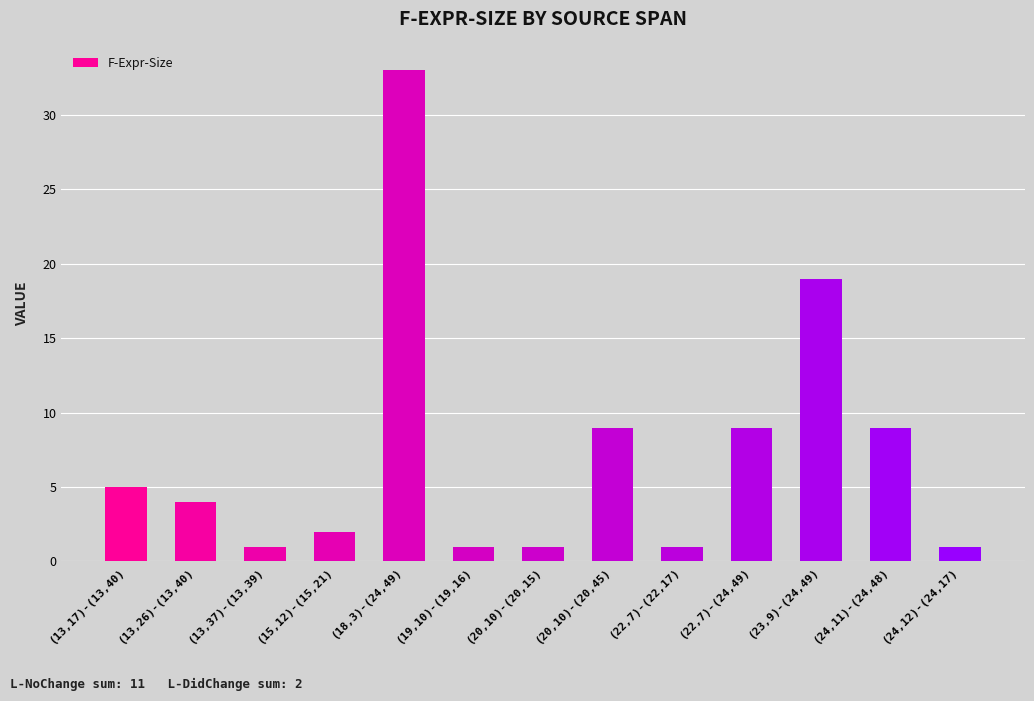

What is the difference between the maximum and second lowest values?

32